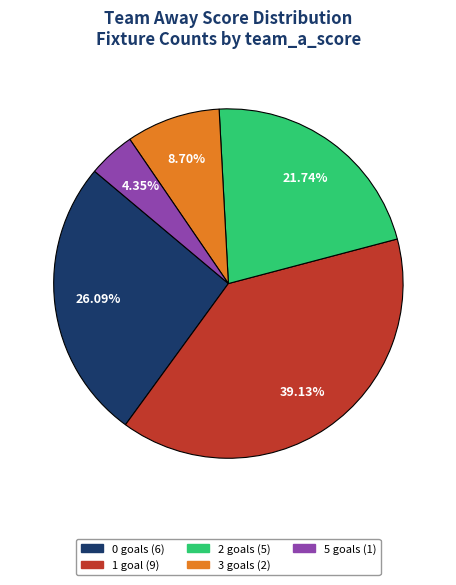

Is there any slice that represents more than half of the pie?

No